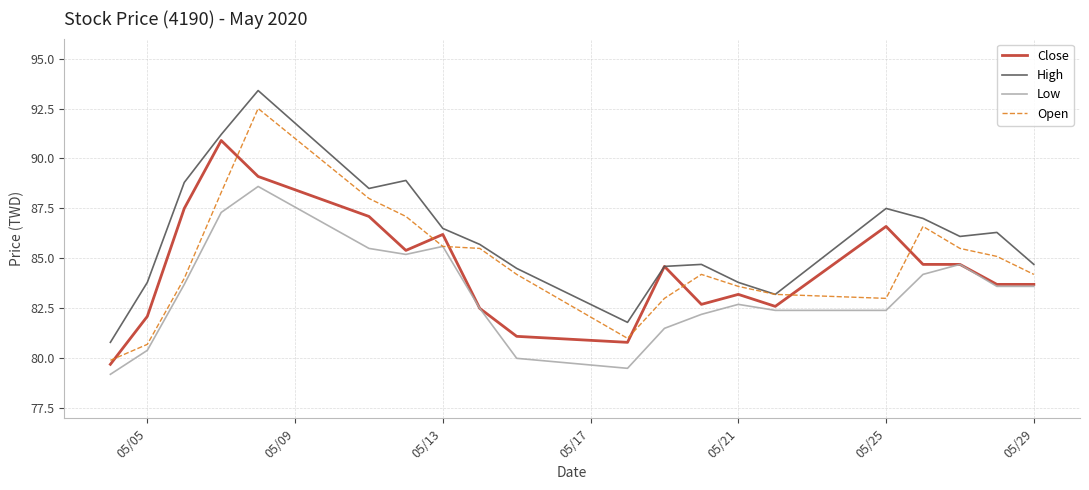

In Open, how many points are higher than both neighbors (excluding endpoints)?

3